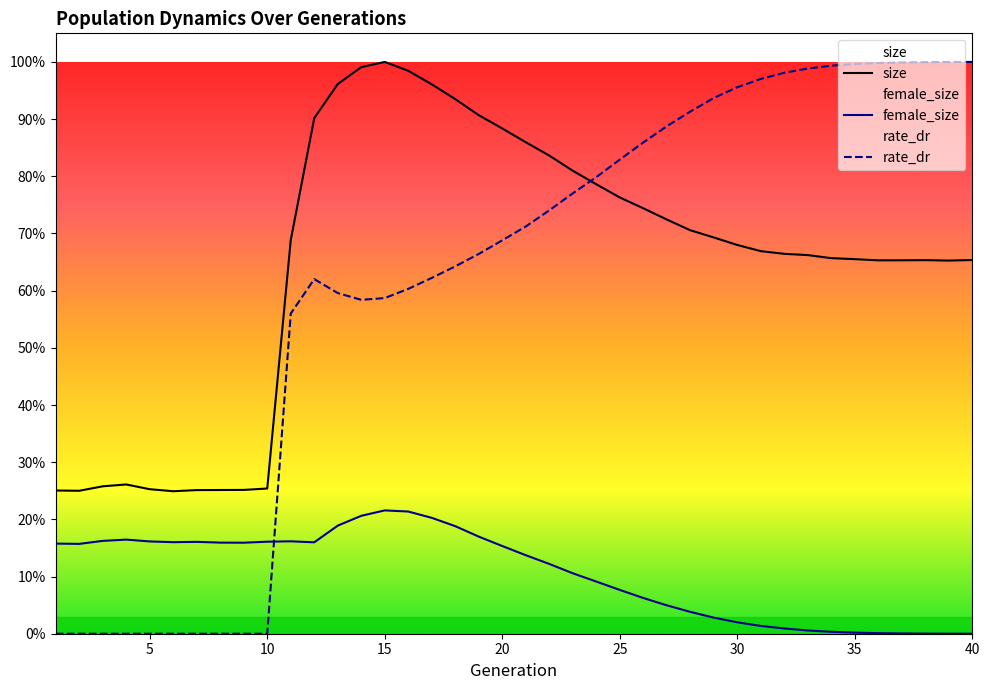

What is the difference between the maximum and minimum values in the rate_dr series?

311195.4